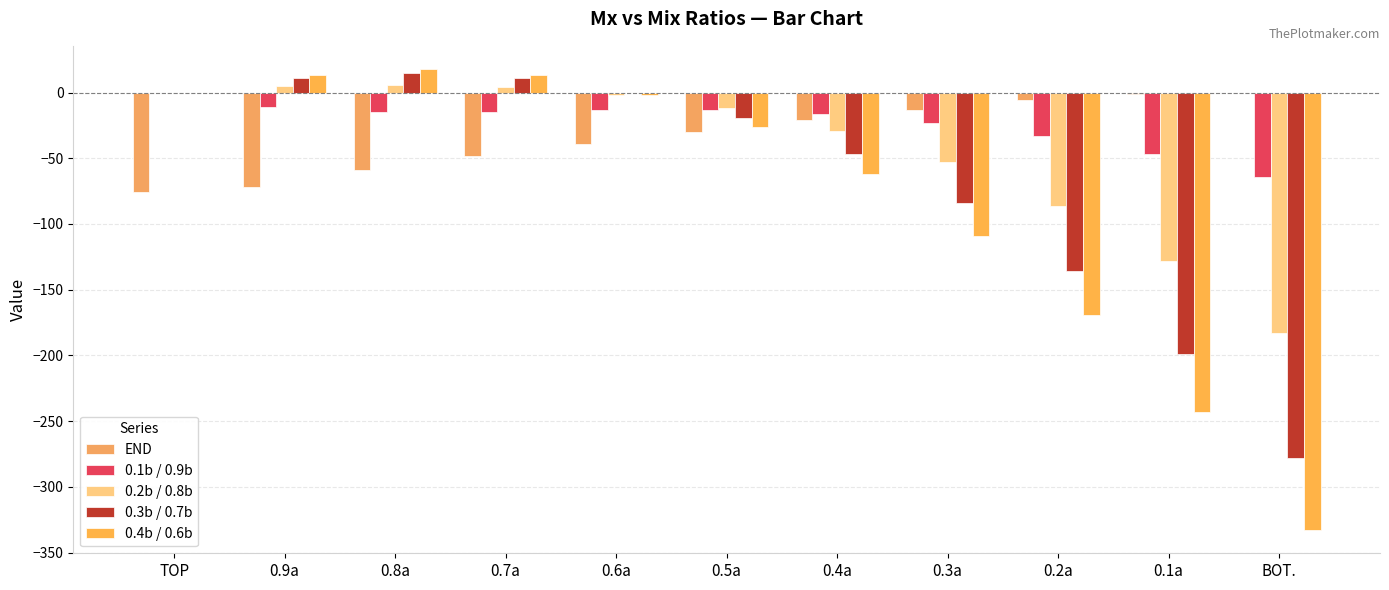

At which category is the sum across all series the highest?

0.8a